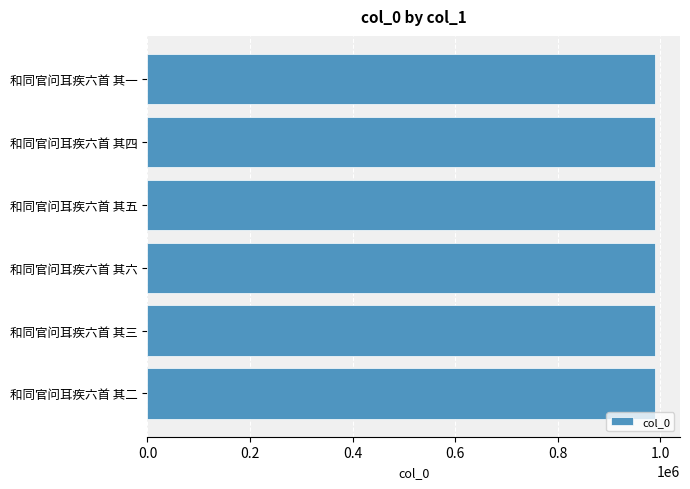

Approximately how many times larger is the value at 和同官问耳疾六首 其六 compared to 和同官问耳疾六首 其一?

1.0